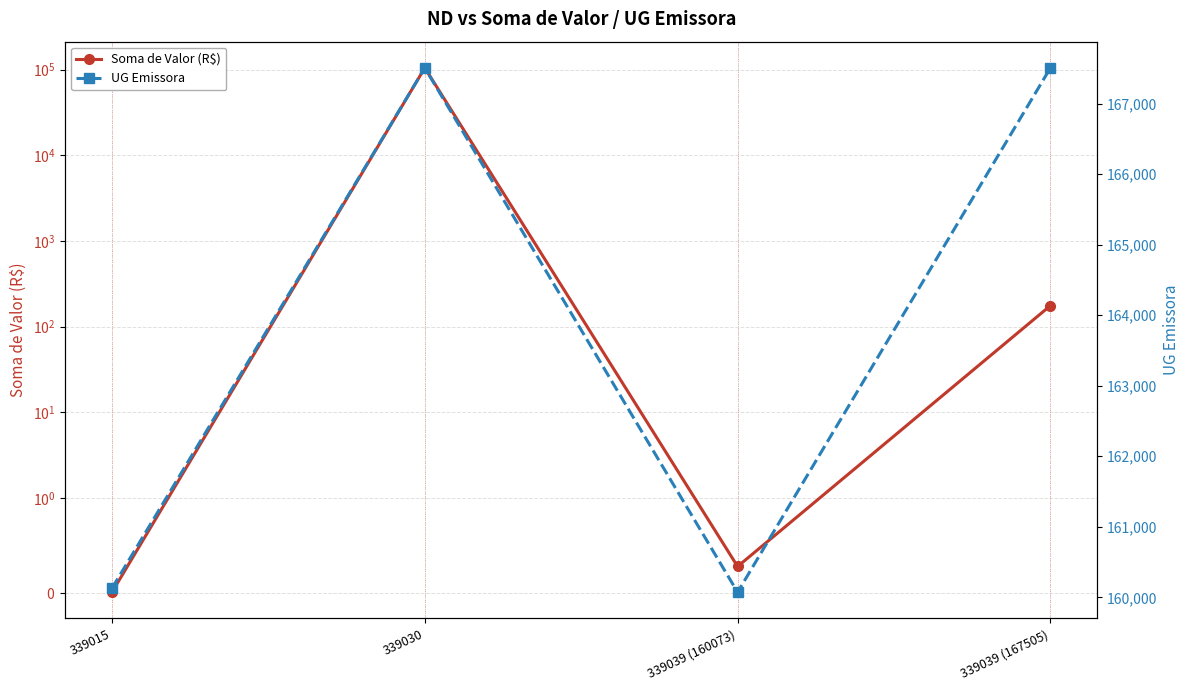

What are all the series names shown in the legend?

Soma de Valor (R$), UG Emissora